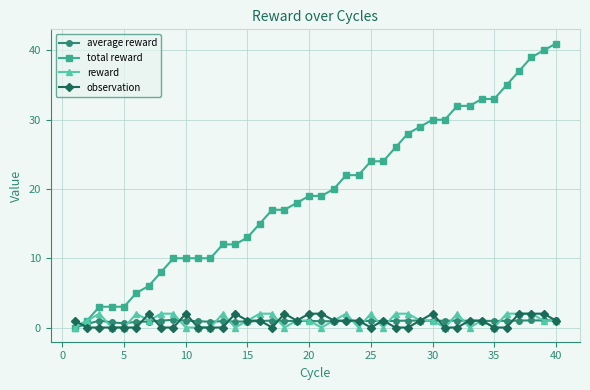

Which series has the largest total across all categories?

total reward